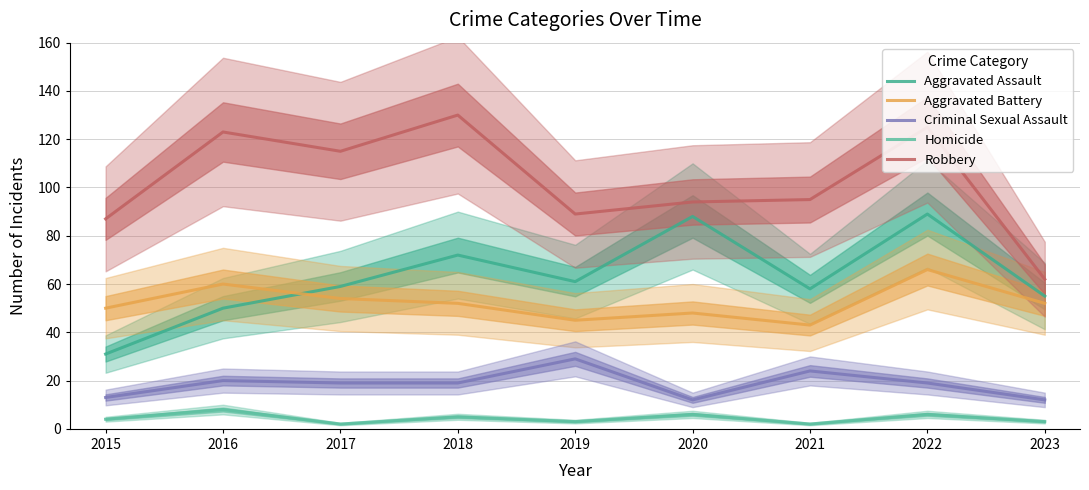

Count the number of data series in this chart.

5